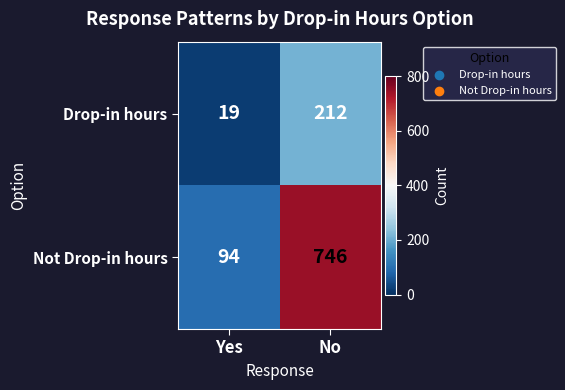

The value of Drop-in hours at Yes is 11. True or false?

False